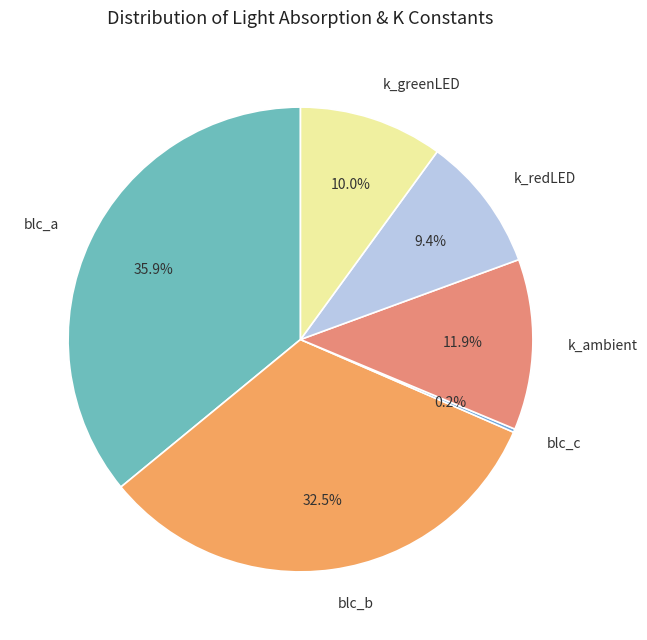

Which slice is the largest?

blc_a